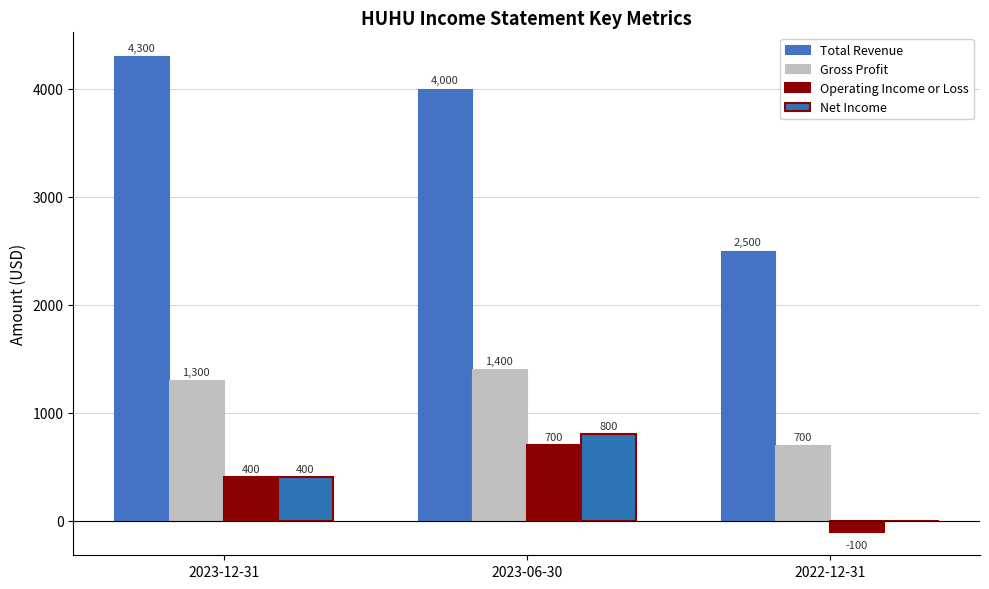

How many positive values does the Net Income series have?

2